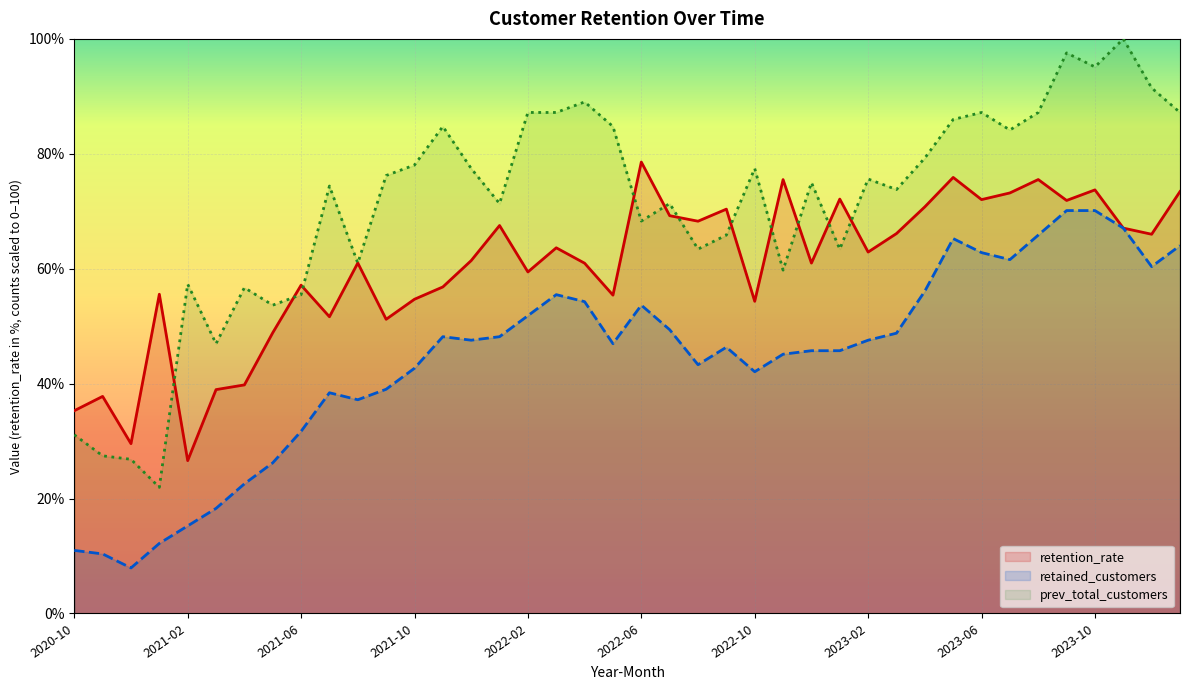

What is the sum of the retained_customers values at 2021-01 and 2022-01?

60.4